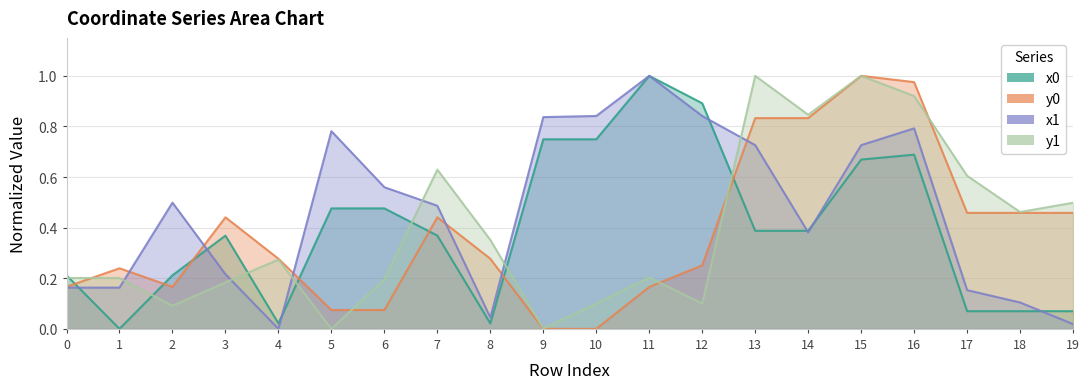

True or false: y1 and x1 intersect in this chart.

True